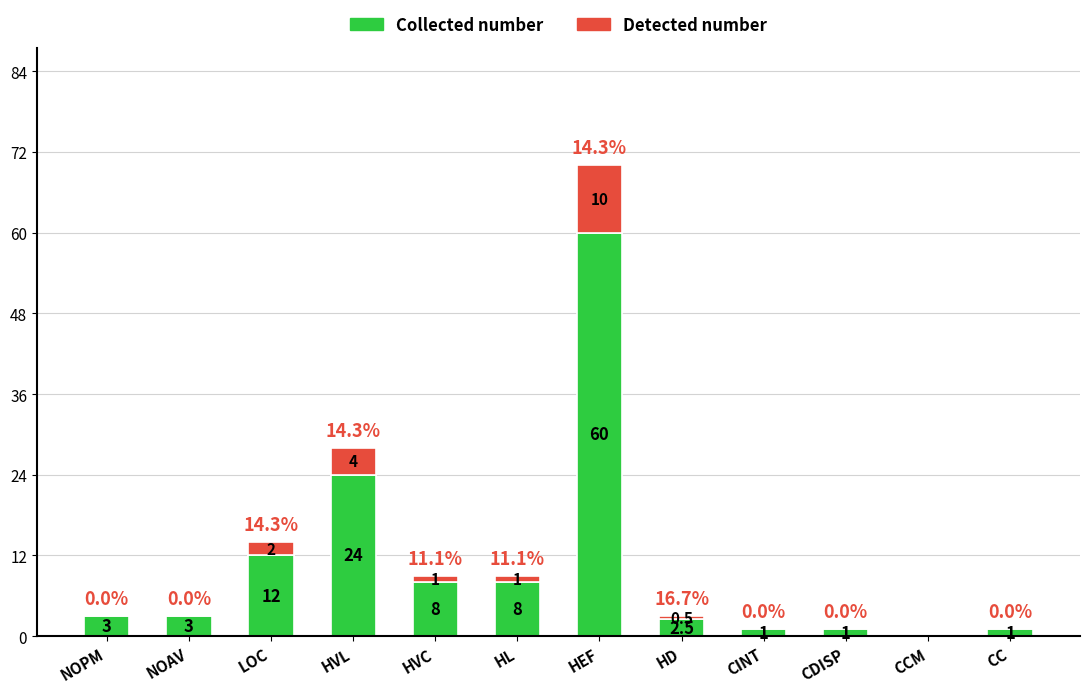

Read the Collected number value at HEF.

60.0